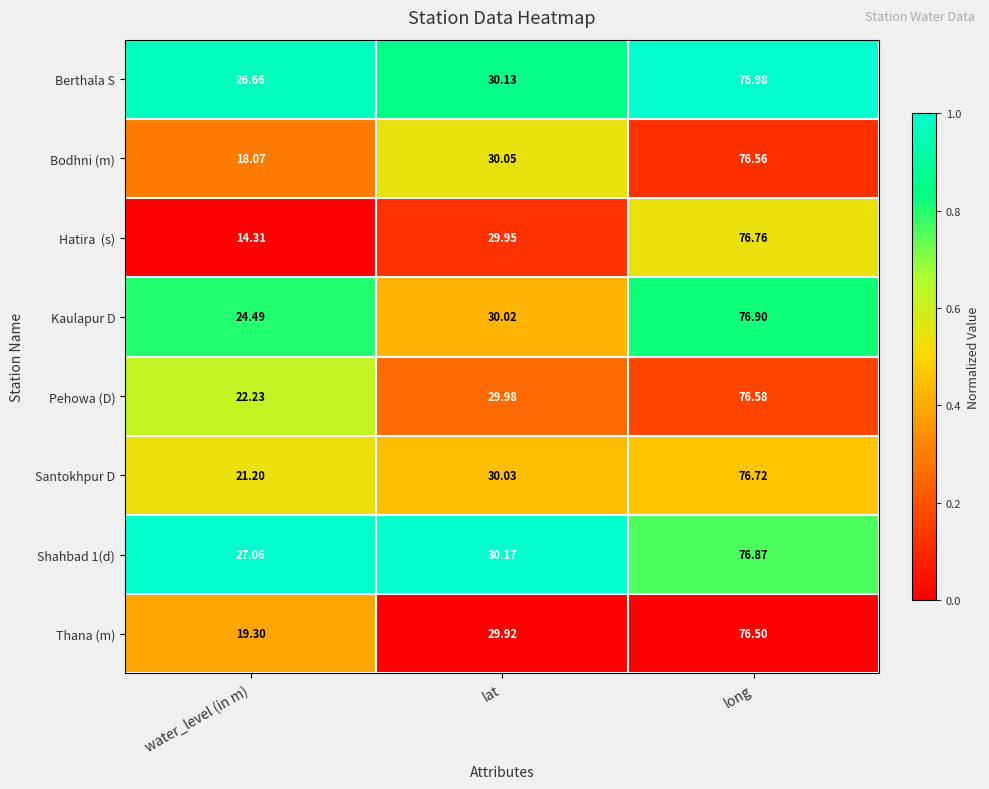

What is the total value across all series at long?

613.9